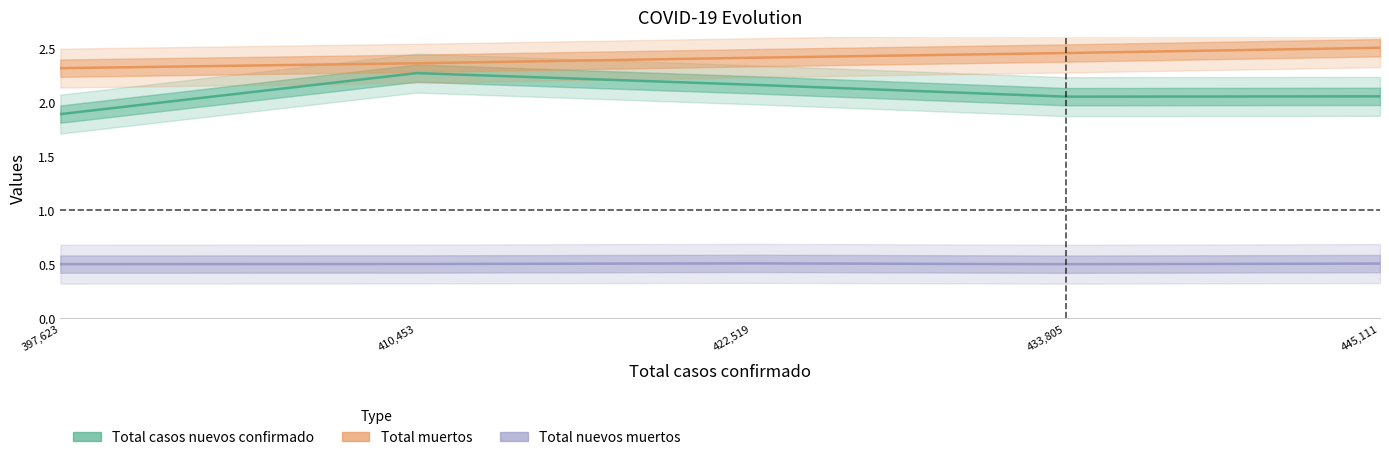

Is it true that Total muertos equals 2.3 at 397,623?

True